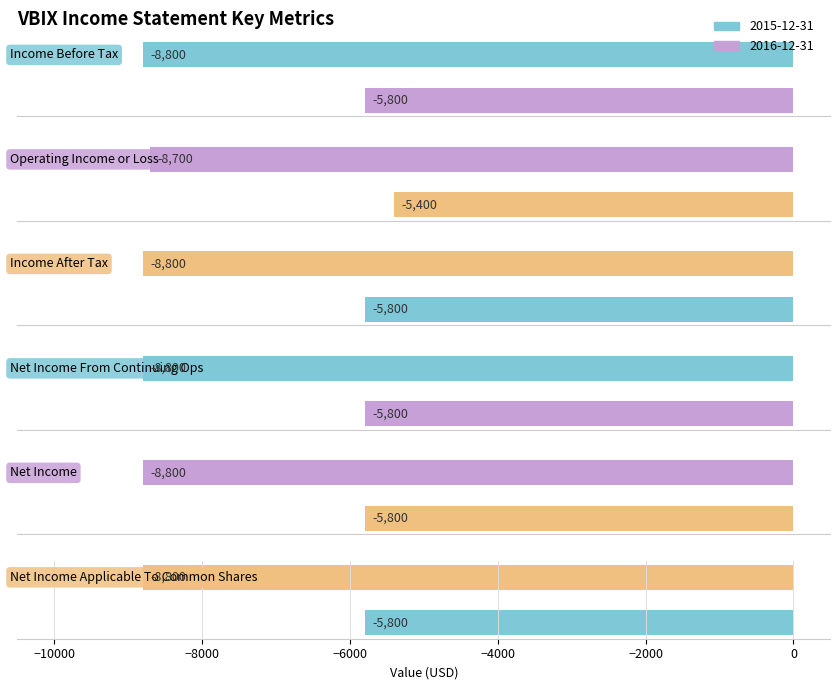

Which has a higher value, Operating Income or Loss or Net Income From Continuing Ops?

Operating Income or Loss